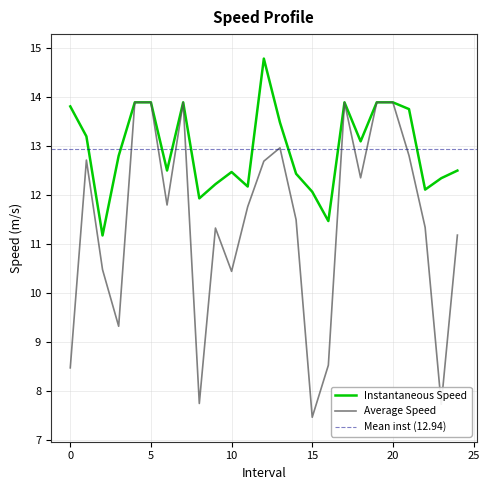

At which label does instspeed reach its peak?

12